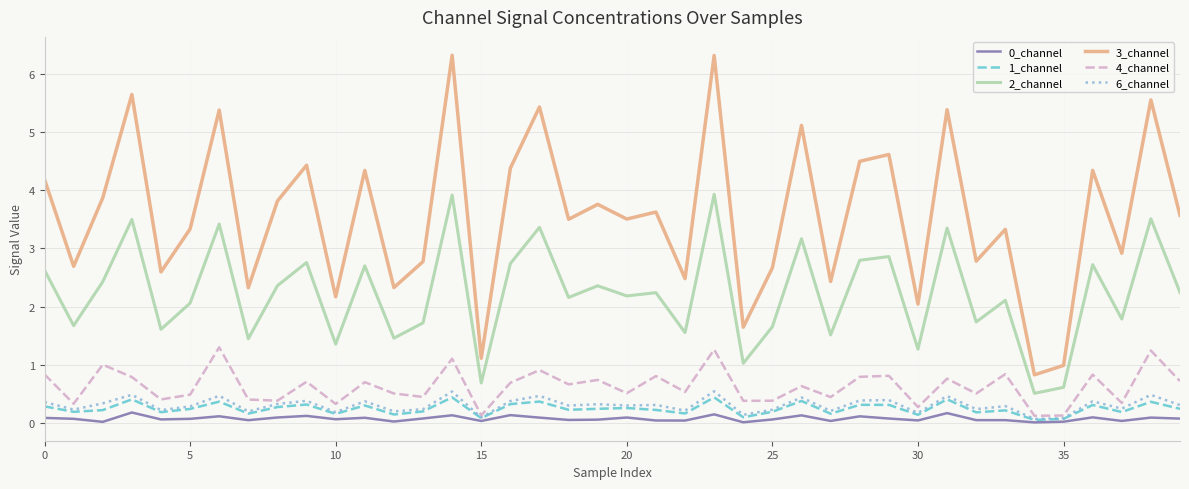

Count the number of categories in the chart.

40